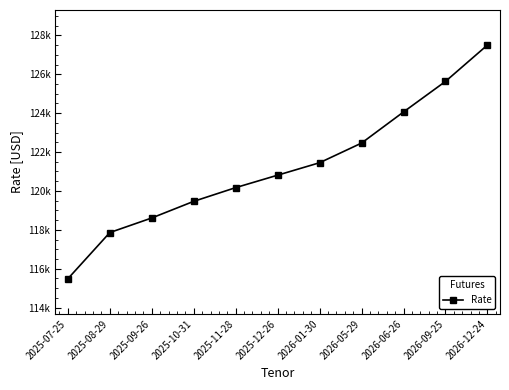

What is the label of the 4th point from the left?

2025-10-31